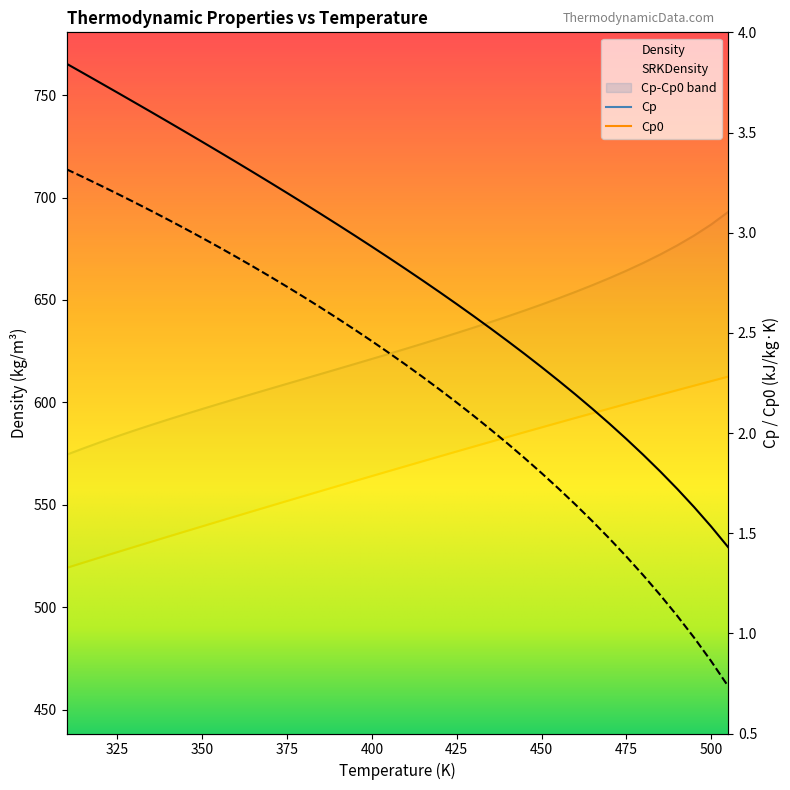

List the labels in order of SRKDensity value, smallest first.

505, 500, 495, 490, 485, 480, 475, 470, 465, 460, 455, 450, 445, 440, 435, 430, 425, 420, 415, 410, 405, 400, 395, 390, 385, 380, 375, 370, 365, 360, 355, 350, 345, 340, 335, 330, 325, 320, 315, 310